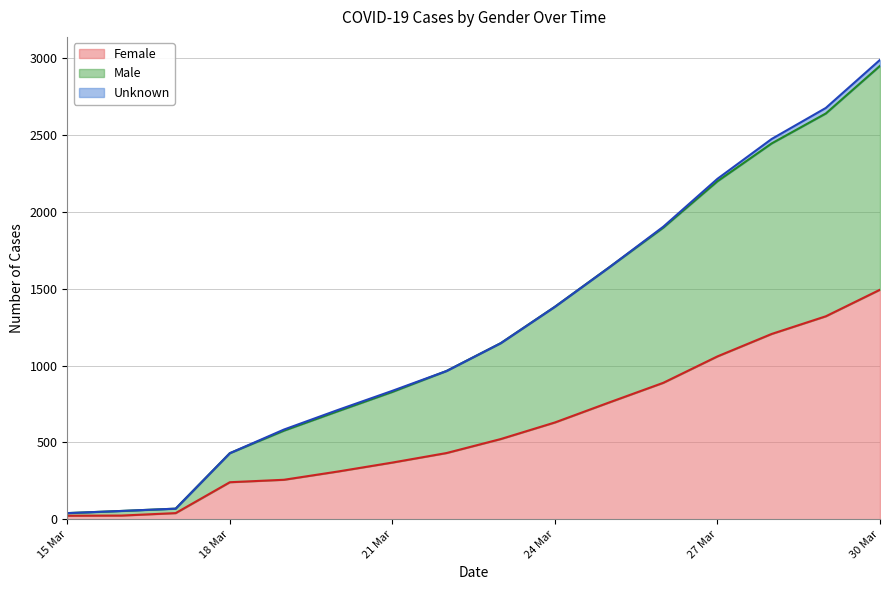

What is the maximum value shown in the chart?

2951